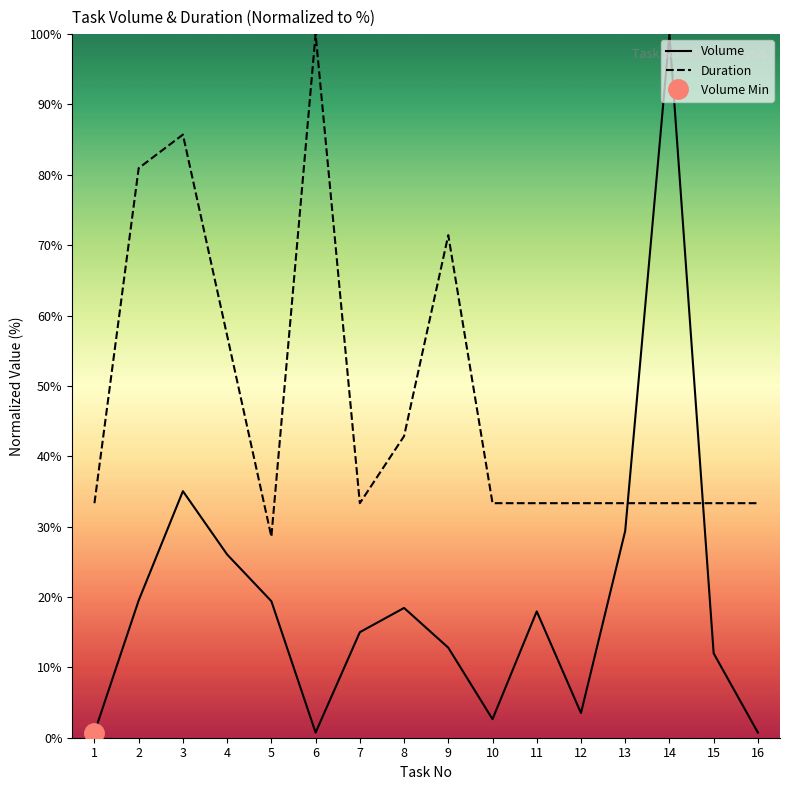

How many times do Volume and Duration cross each other?

2